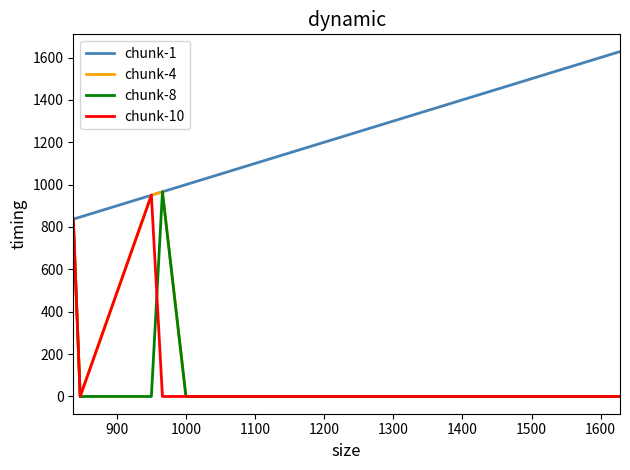

What are all the series names shown in the legend?

chunk-1, chunk-4, chunk-8, chunk-10